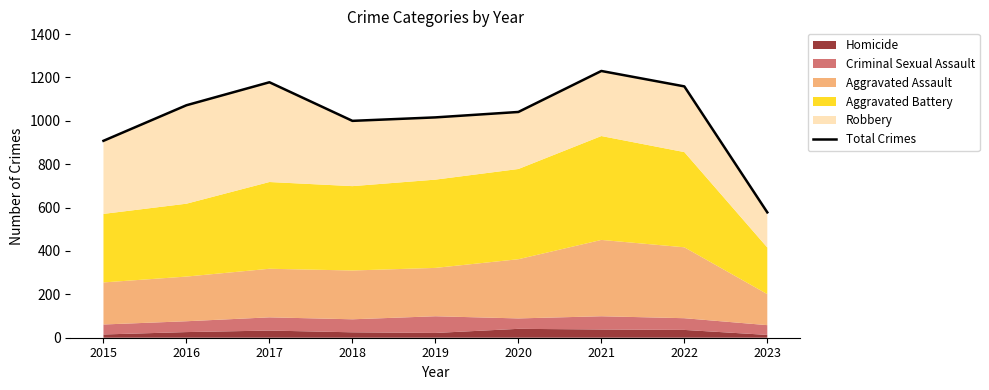

What value does the data have at 2023?

578